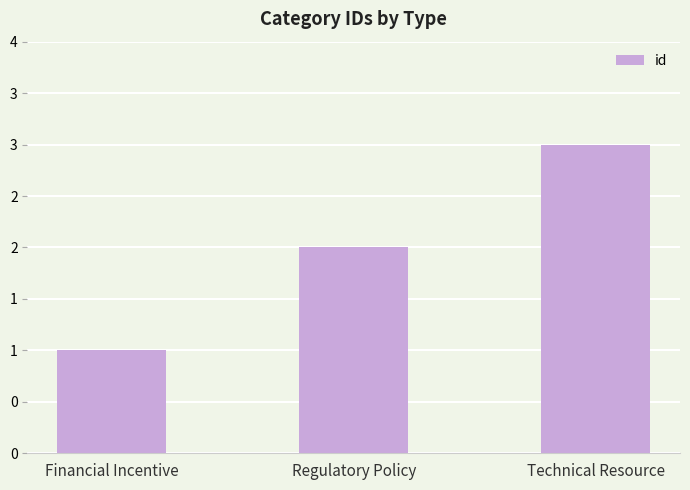

Reading left to right, transcribe all the data shown in this chart.

1	2	3